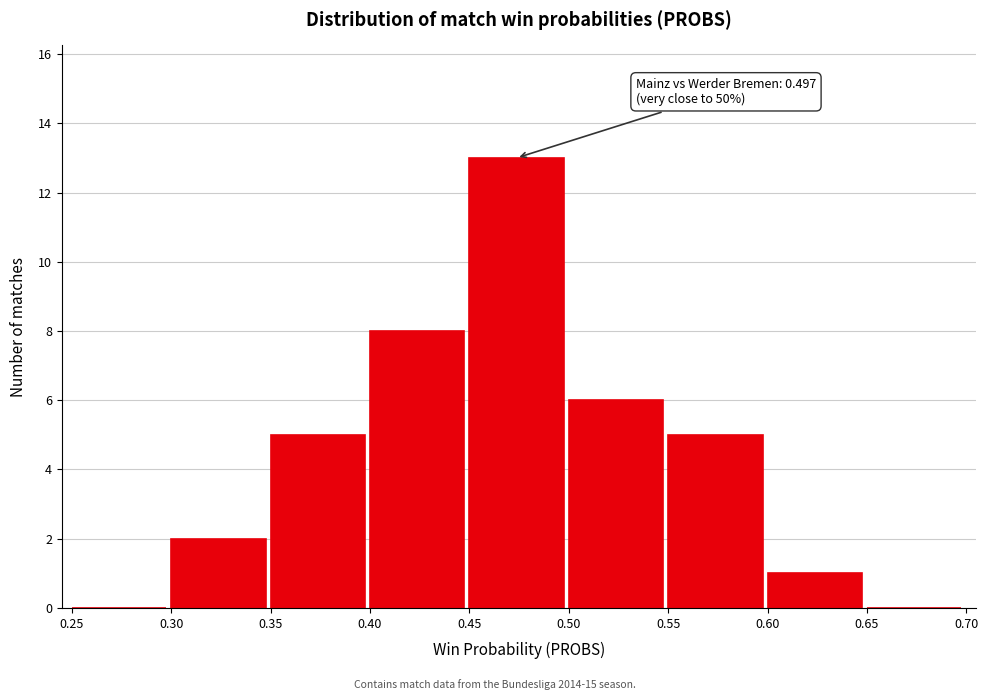

Over which range of the x-axis is the bar tallest?

0.45 to 0.50